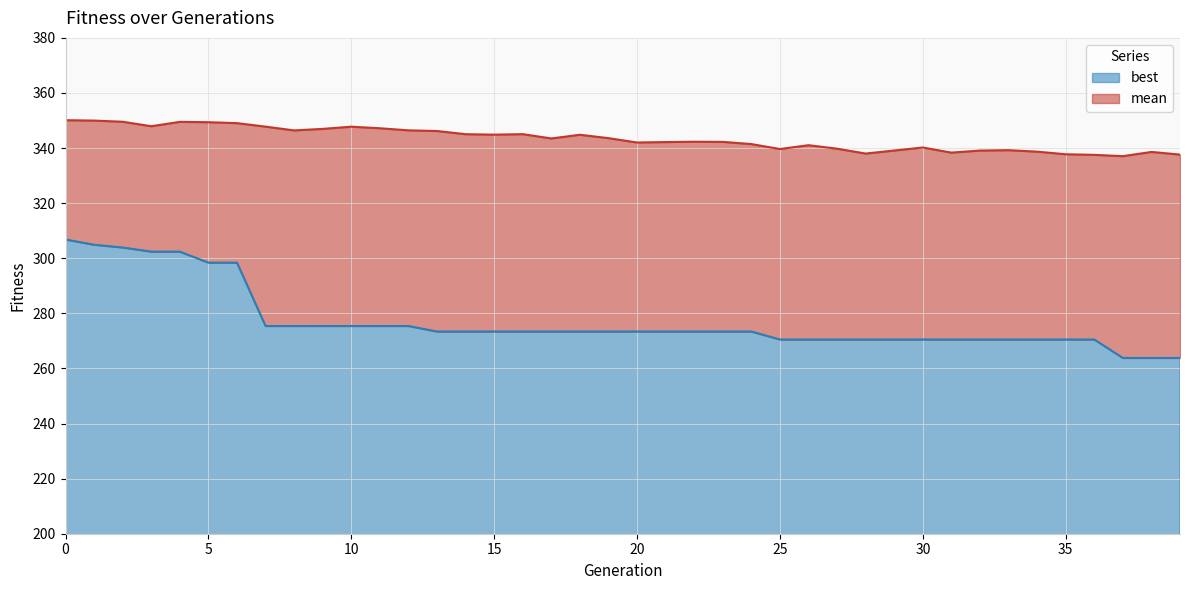

True or false: mean has a value of 70.7 at 17.

False